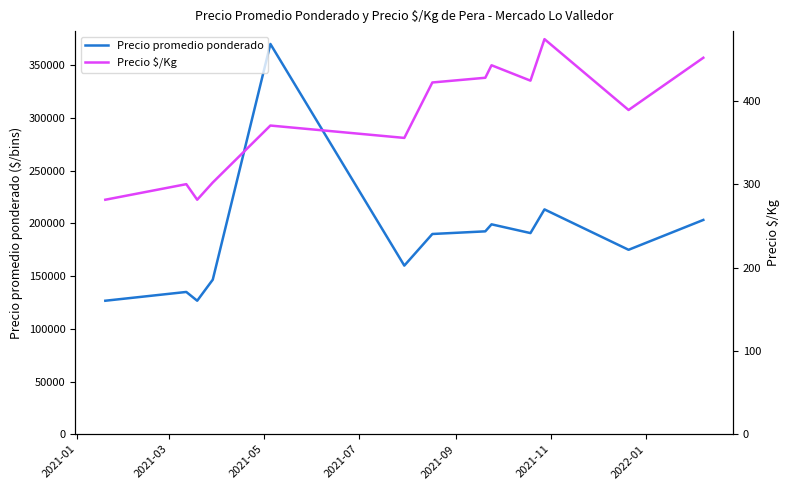

True or false: Precio $/Kg and Precio promedio ponderado intersect in this chart.

False